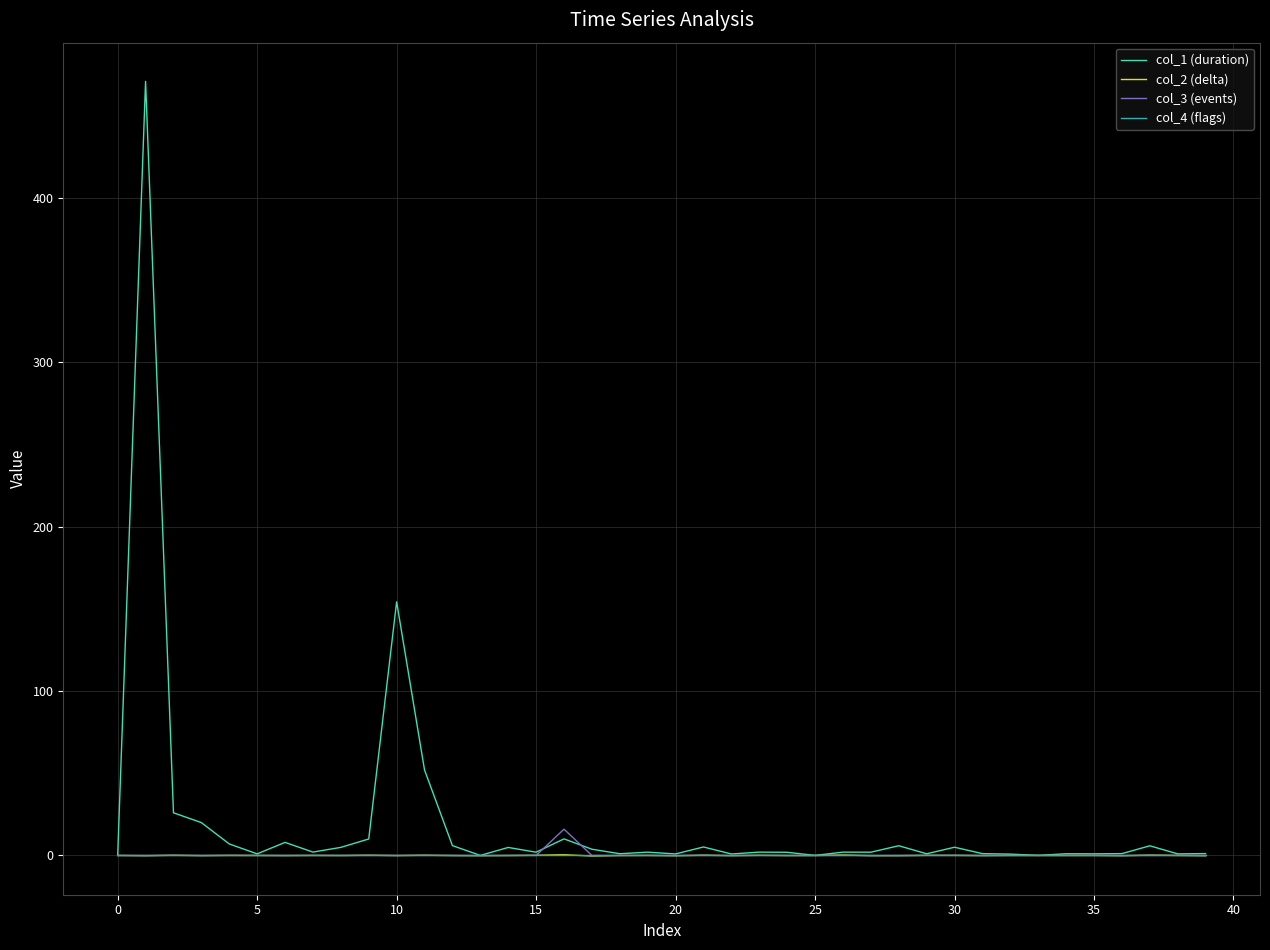

Which series has the largest range (max minus min)?

col_1 (duration)